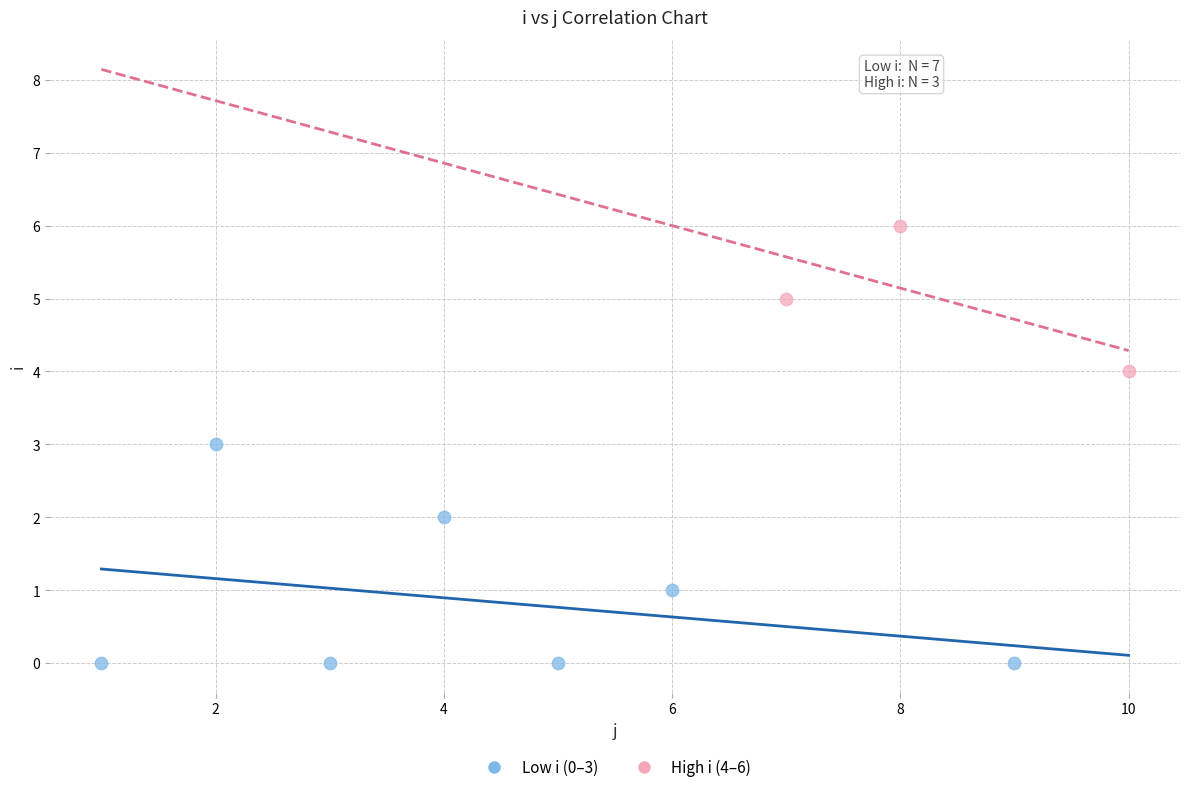

Which series contains the highest Y value?

High i (4–6)